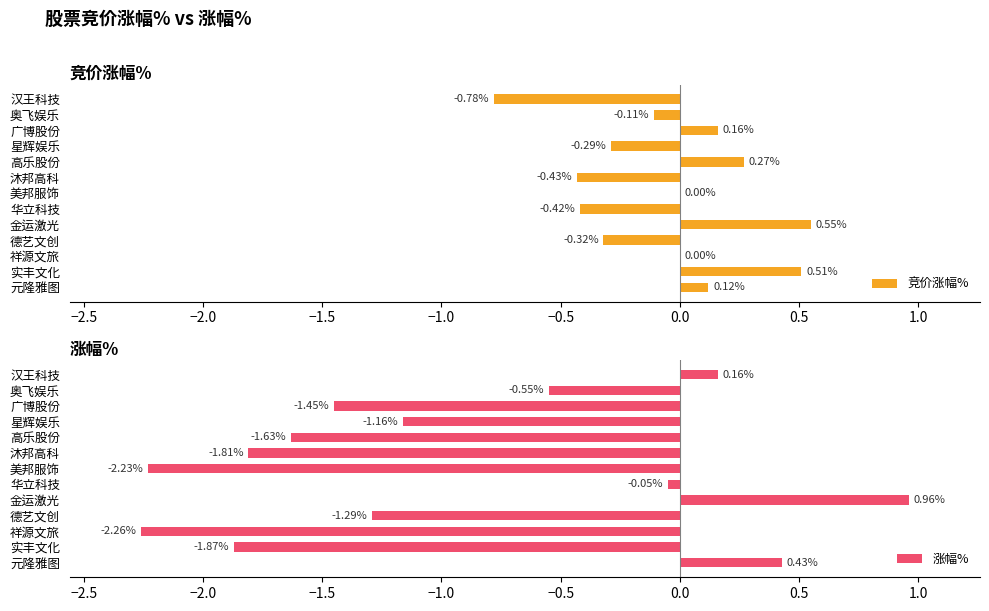

At which label does 竞价涨幅% reach its peak?

金运激光